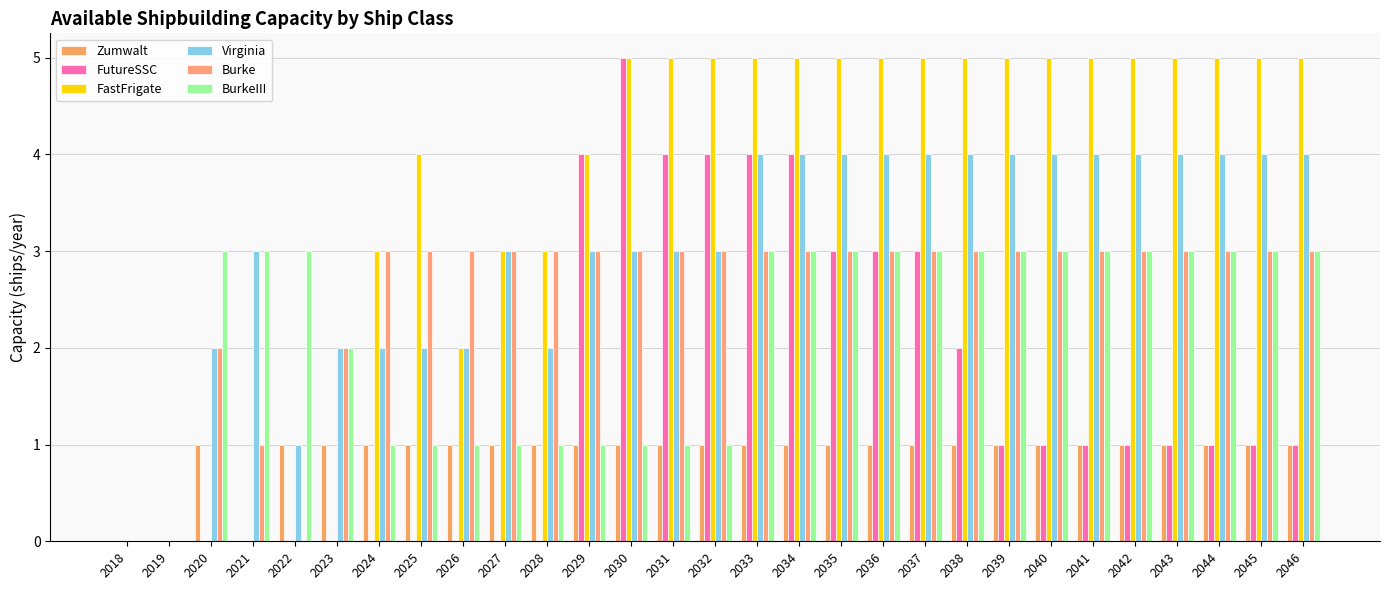

List the labels in order of Burke value, largest first.

2024, 2025, 2026, 2027, 2028, 2029, 2030, 2031, 2032, 2033, 2034, 2035, 2036, 2037, 2038, 2039, 2040, 2041, 2042, 2043, 2044, 2045, 2046, 2020, 2023, 2021, 2018, 2019, 2022